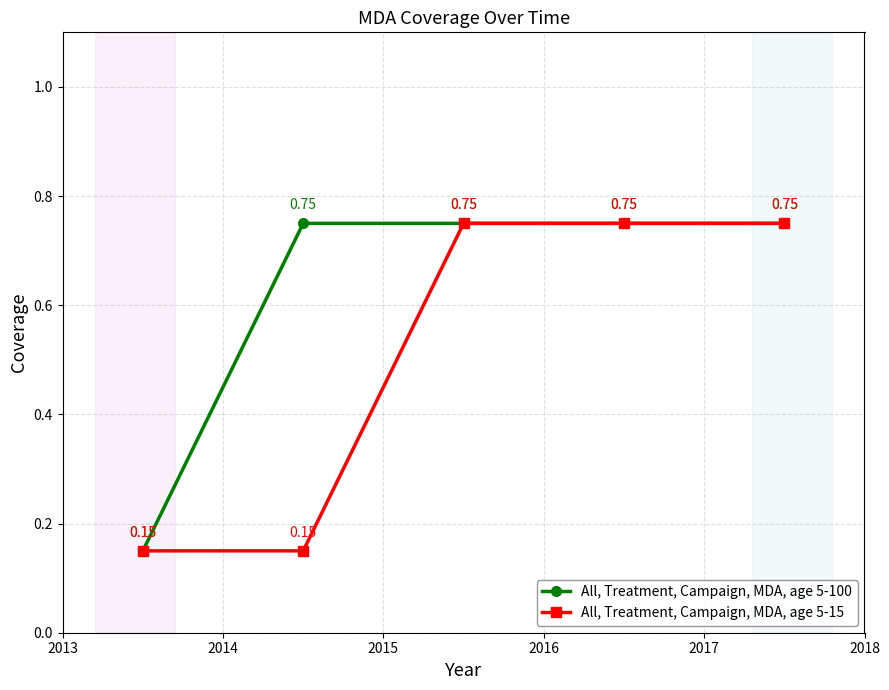

Which series has the largest total across all categories?

All, Treatment, Campaign, MDA, age 5-100